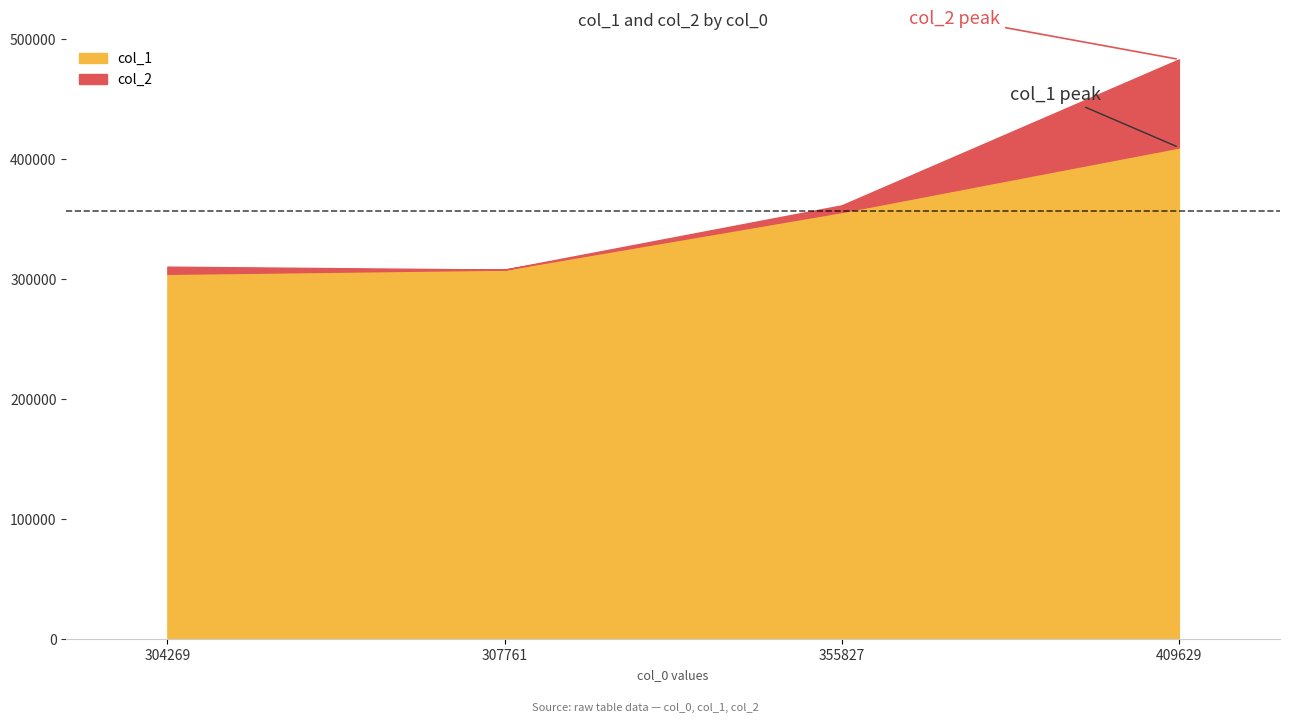

At which label does col_1 first exceed 355827?

409629